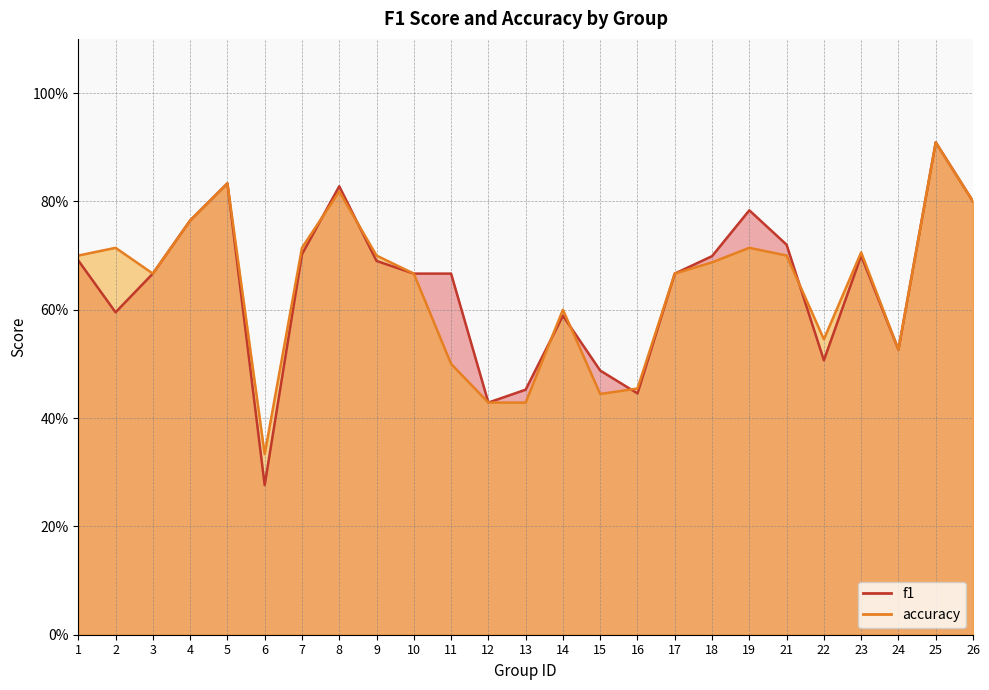

At which label is f1 closest to 0?

6